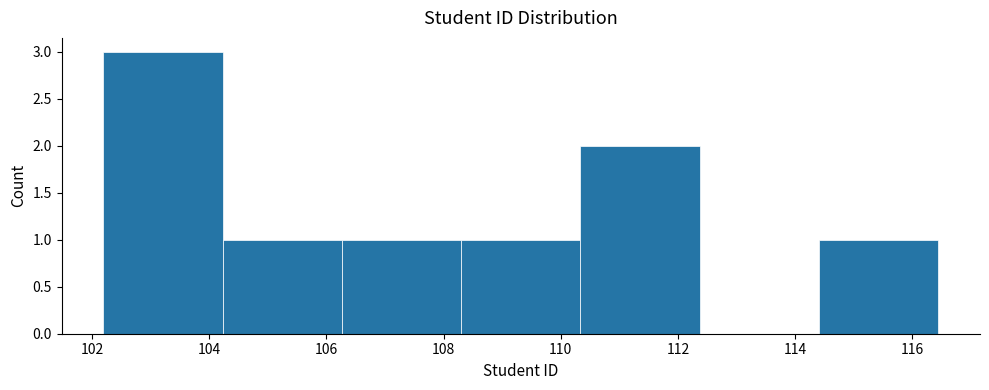

Reading left to right, transcribe this chart: for each bar, give the range it covers on the x-axis and its height. Neither the bar edges nor the heights are printed on the chart, so give them approximately, as read against the axes.

102.2 to 104.2: 3
104.2 to 106.2: 1
106.2 to 108.4: 1
108.4 to 110.4: 1
110.4 to 112.4: 2
112.4 to 114.4: 0
114.4 to 116.4: 1